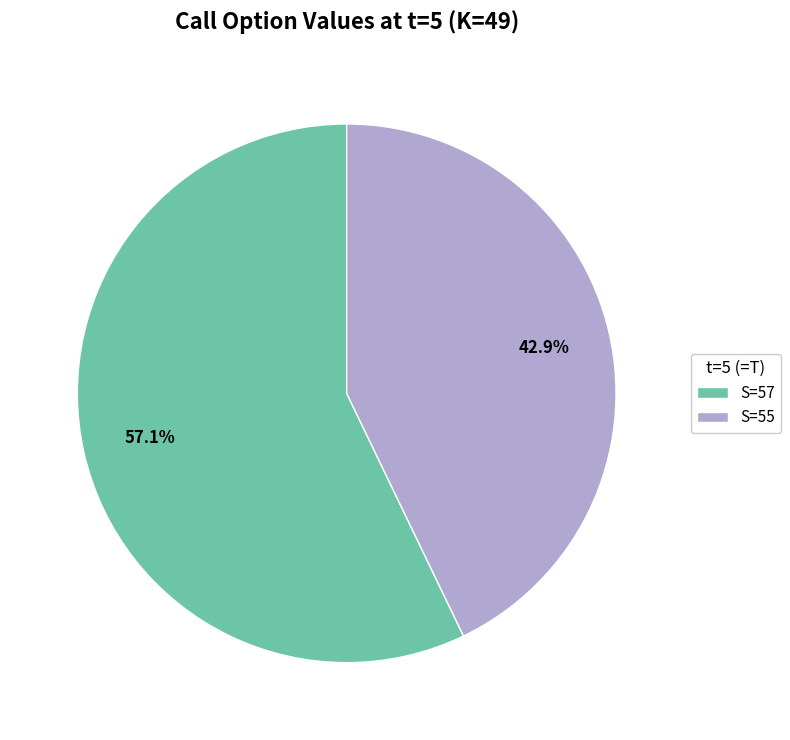

Rank the categories by value from lowest to highest.

S=55, S=57